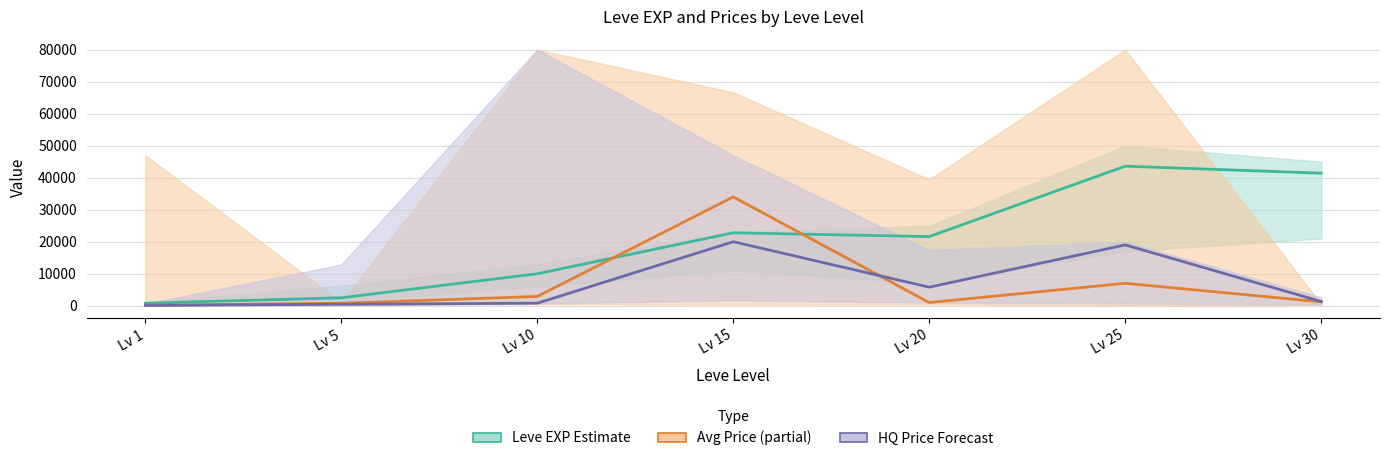

Is the value of HQ Price (mid) at Lv 10 greater than the value of Avg Price (mid) at Lv 25?

No